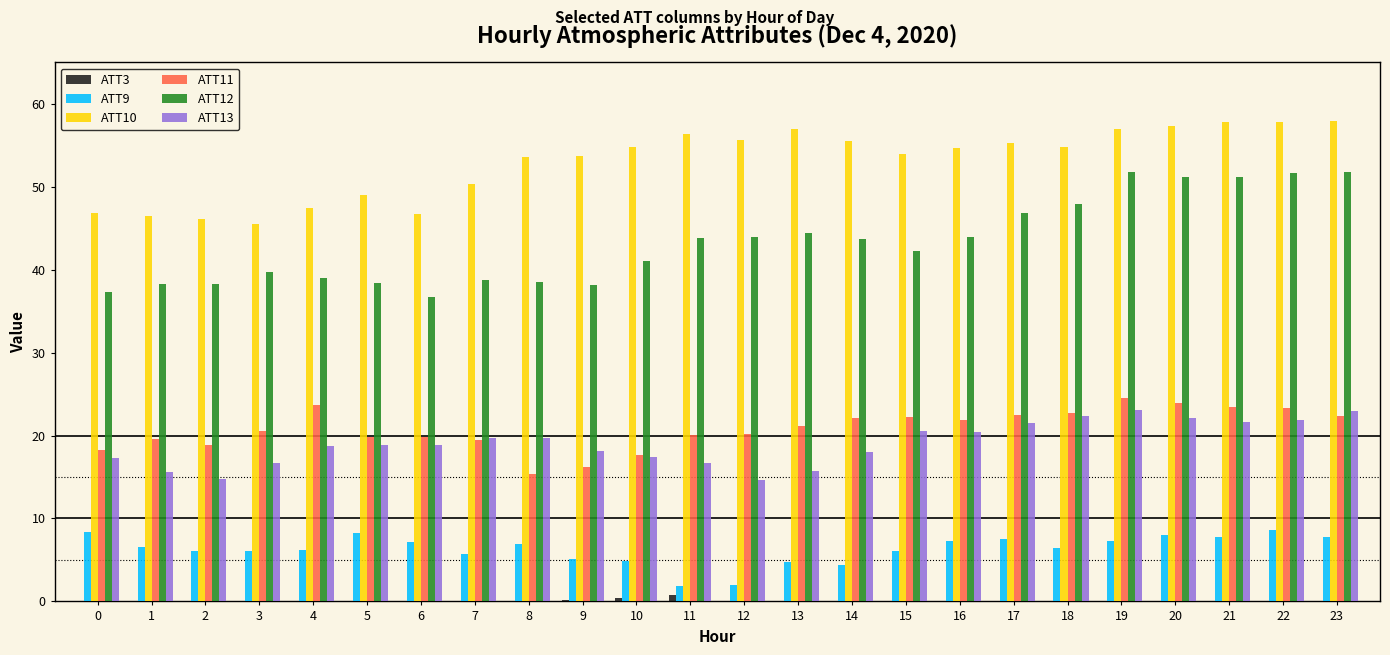

What are all the series names shown in the legend?

ATT3, ATT9, ATT10, ATT11, ATT12, ATT13